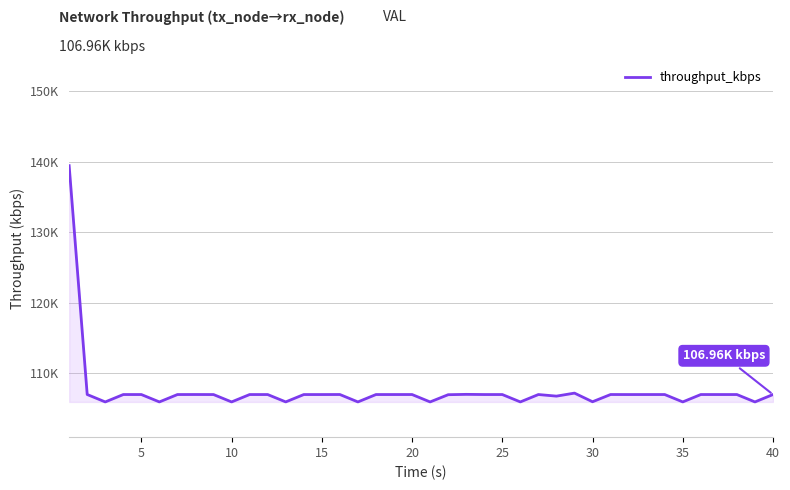

Does the chart display data point markers on the line(s)?

No